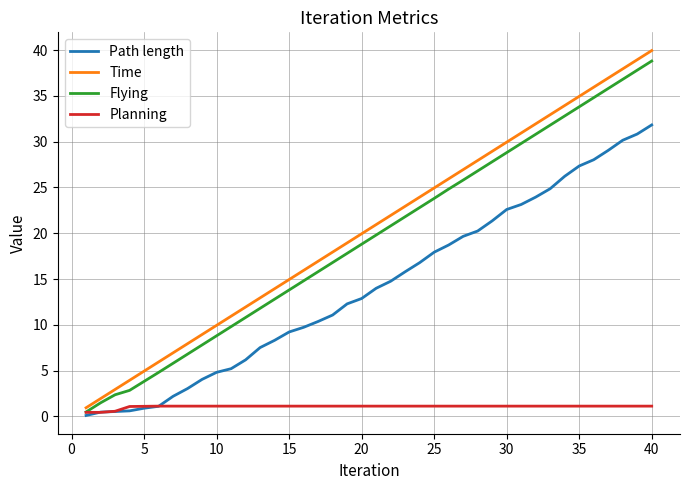

What are all the series names shown in the legend?

Path length, Time, Flying, Planning